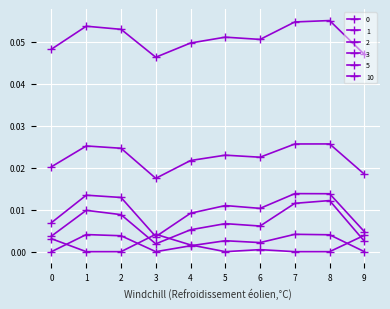

Does the chart have visible grid lines?

Yes